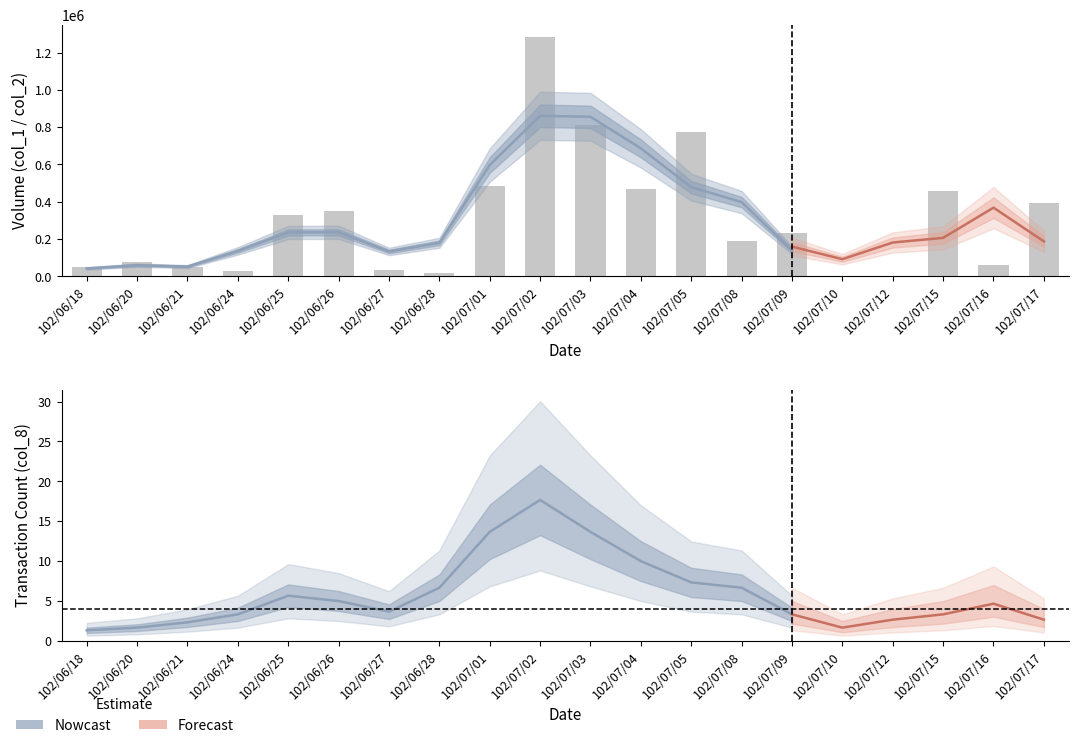

What is the greatest value displayed?

1284000